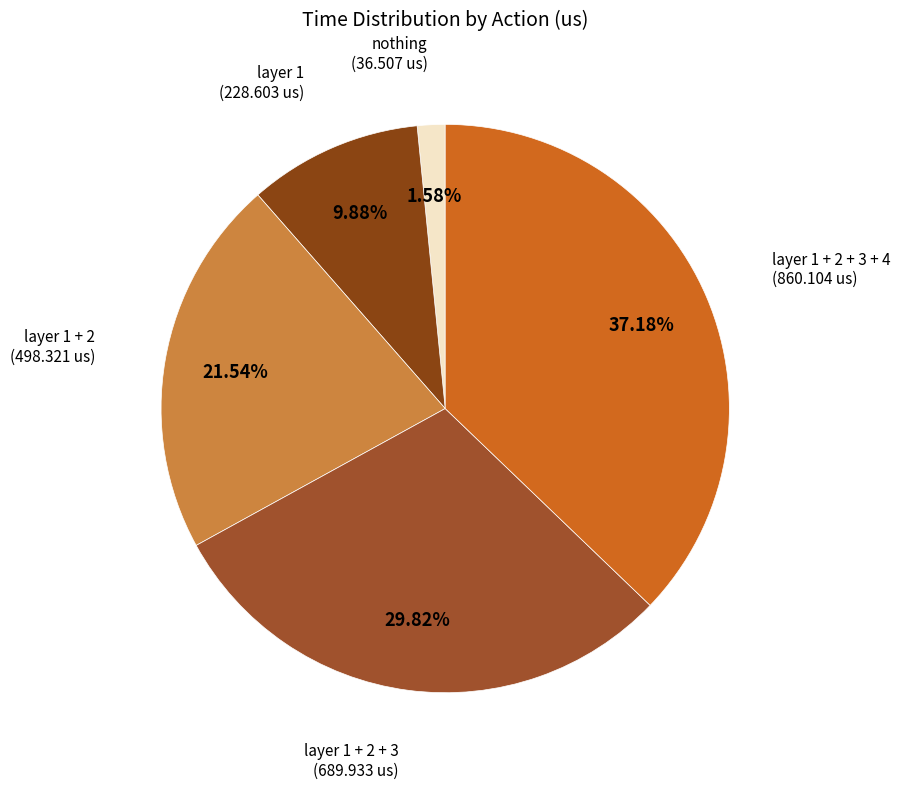

Rank the categories by value from lowest to highest.

nothing, layer 1, layer 1 + 2, layer 1 + 2 + 3, layer 1 + 2 + 3 + 4